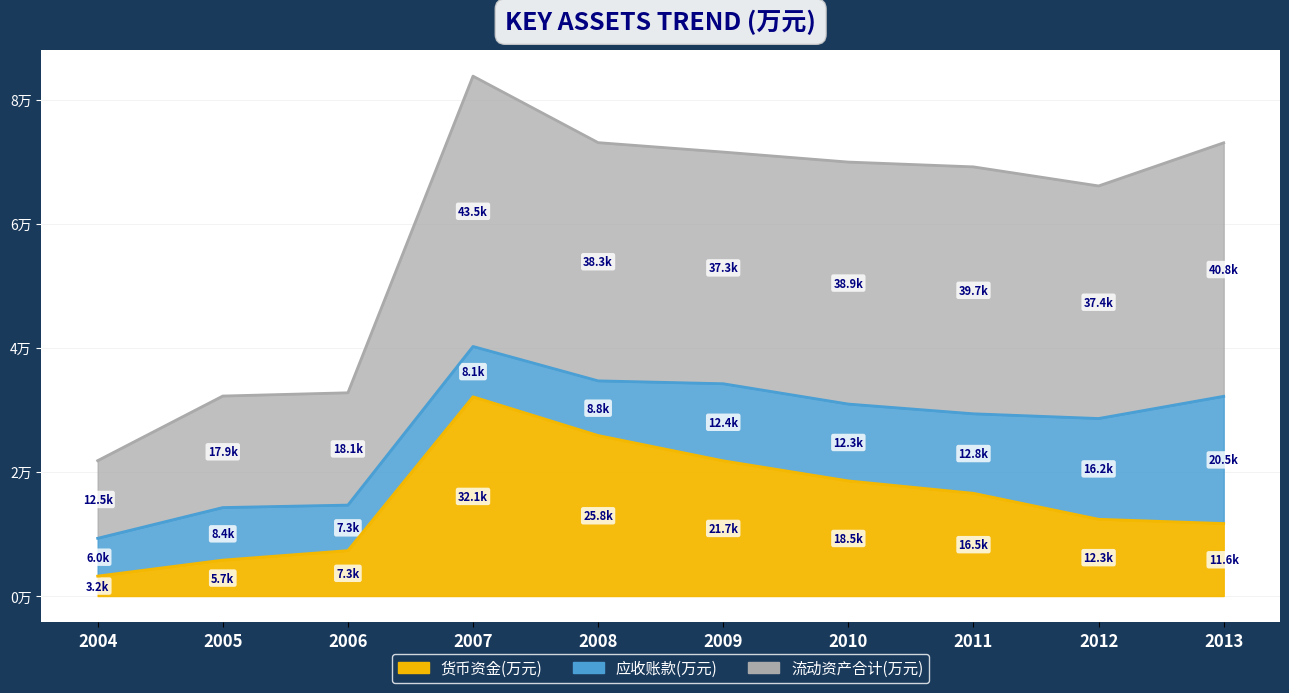

Does the chart have visible grid lines?

Yes